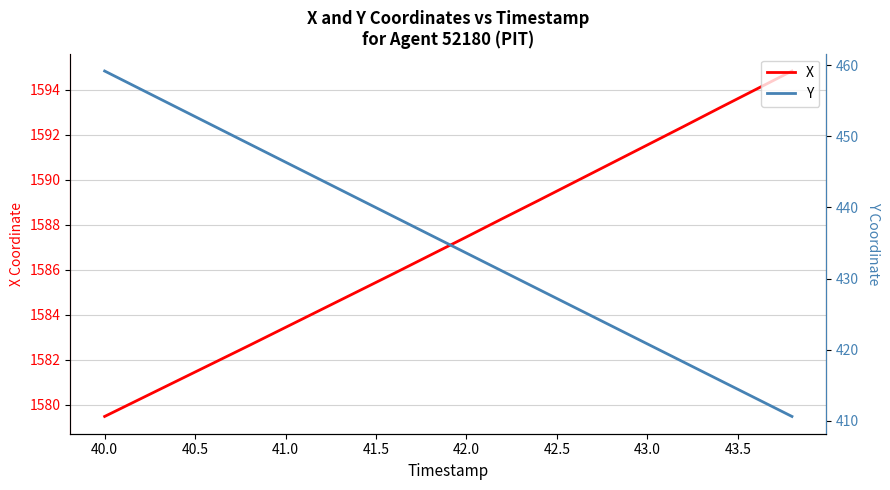

What is the minimum value for X?

1579.5